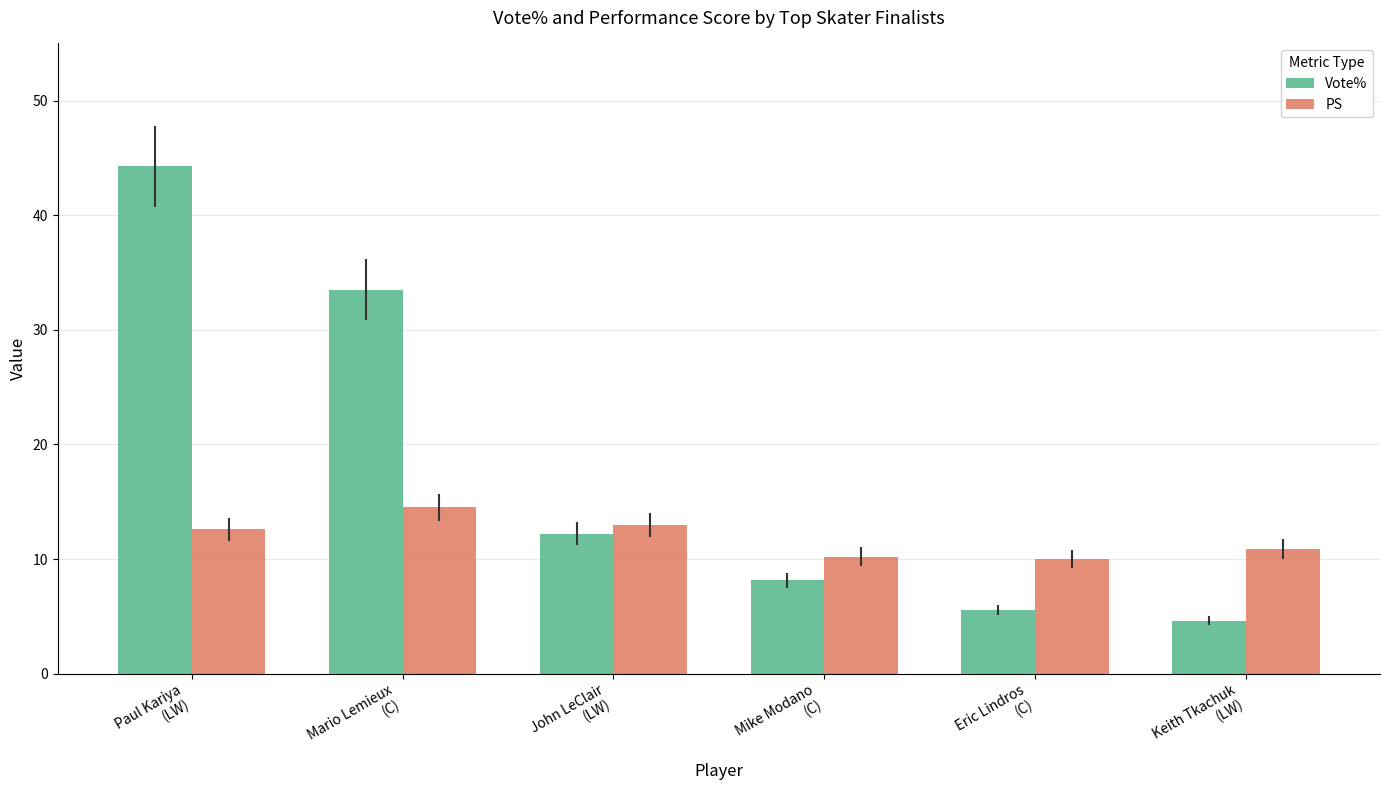

Is it true that PS equals 10.9 at Keith Tkachuk
(LW)?

True